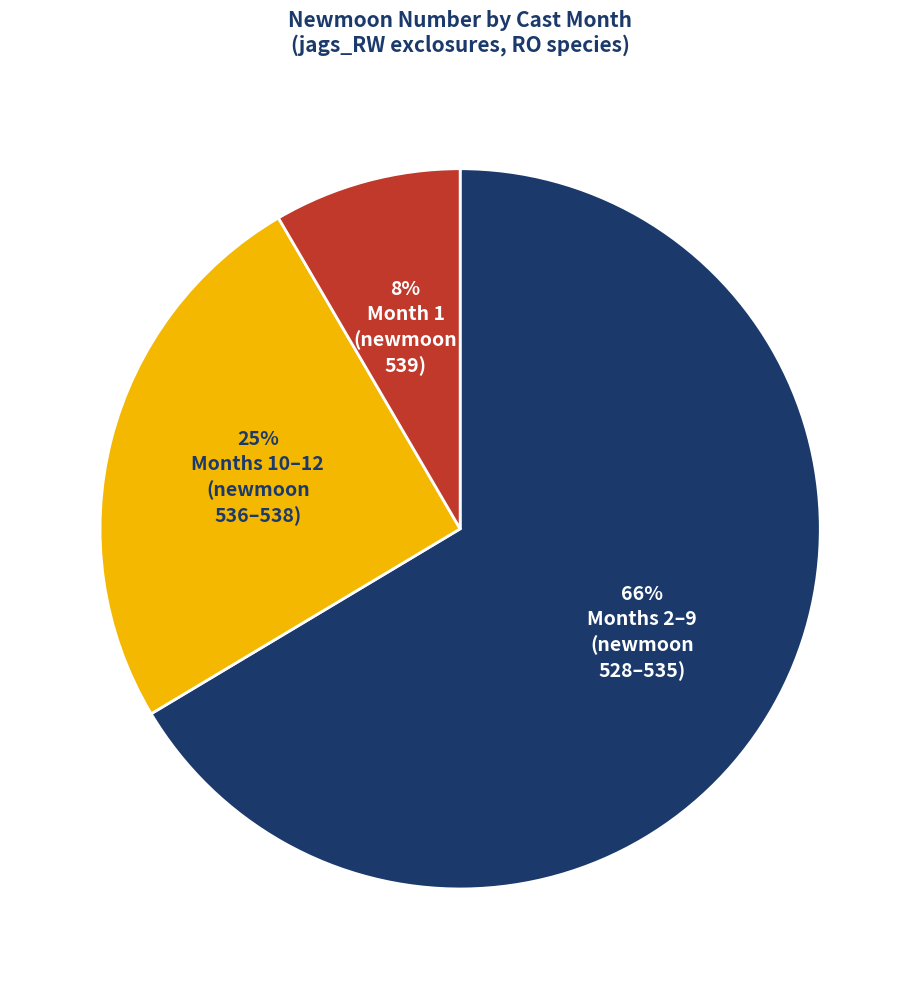

Is there a majority slice in this chart?

Yes